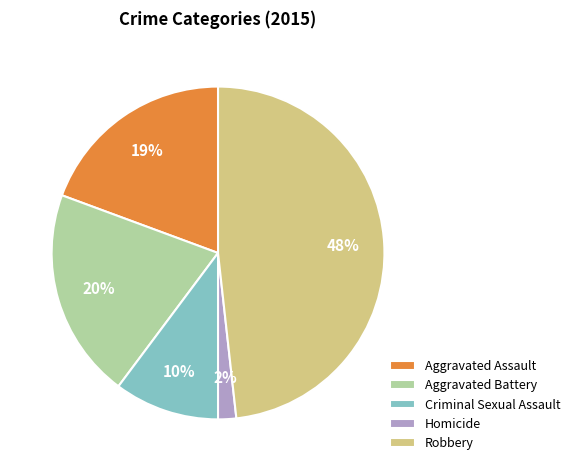

Which category has the biggest portion of the pie?

Robbery